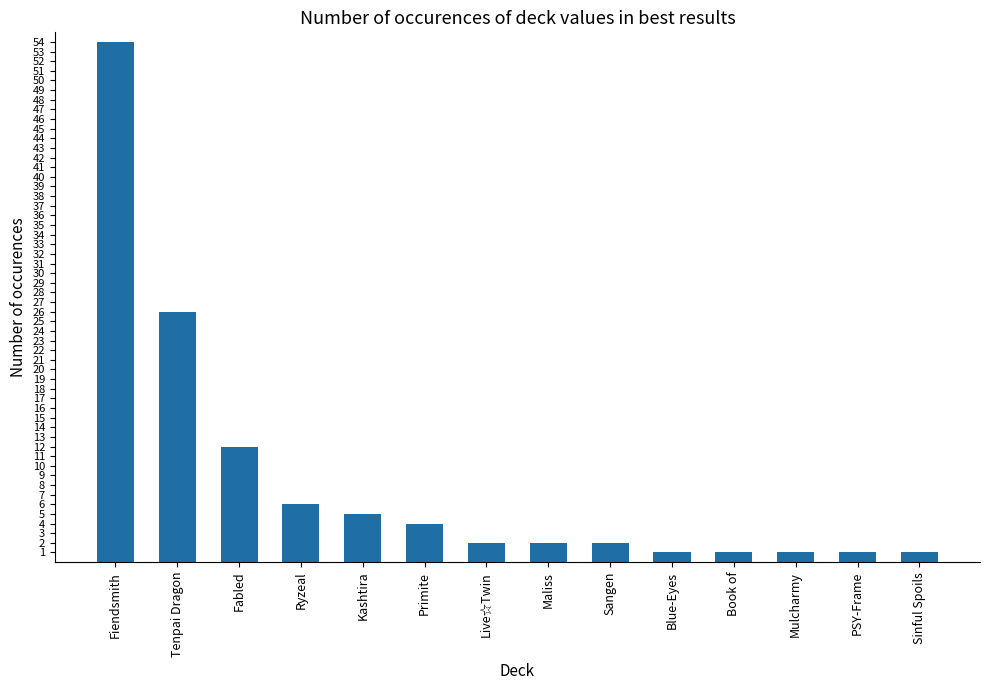

At which label is the value closest to 27?

Tenpai Dragon